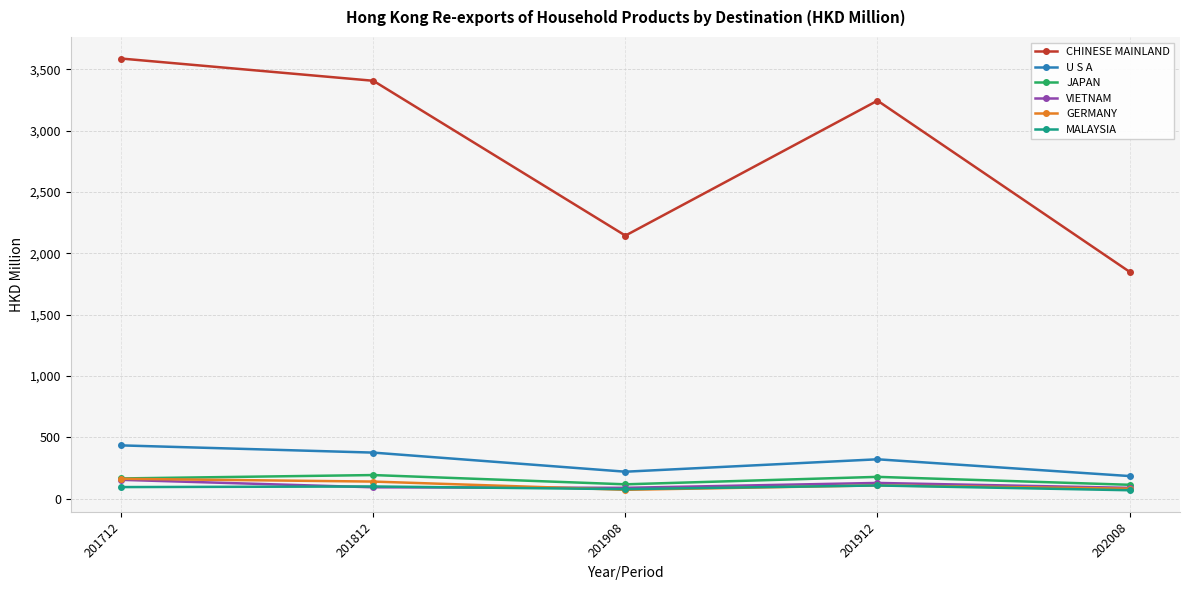

What is the difference between the second highest and minimum values in the VIETNAM series?

40.1